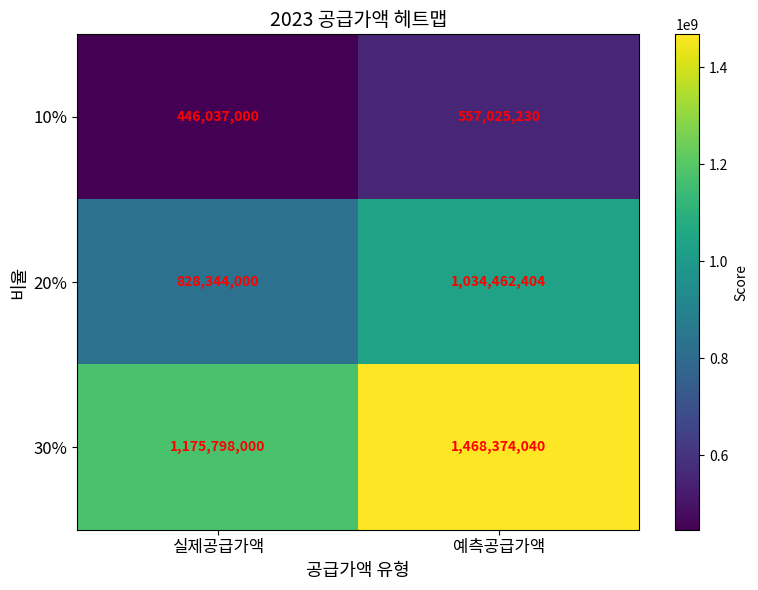

Which series has the largest total across all categories?

30%